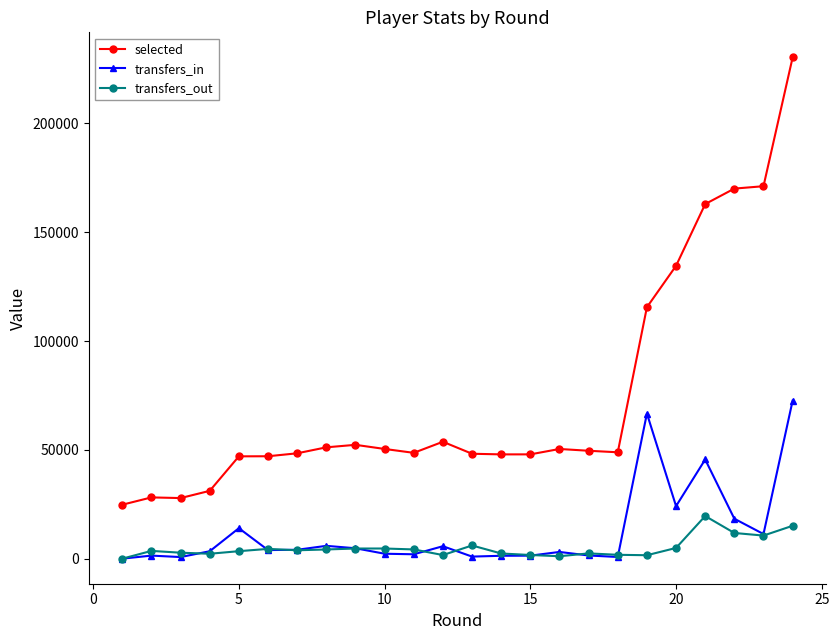

List the series in order of their peak value, lowest first.

transfers_out, transfers_in, selected